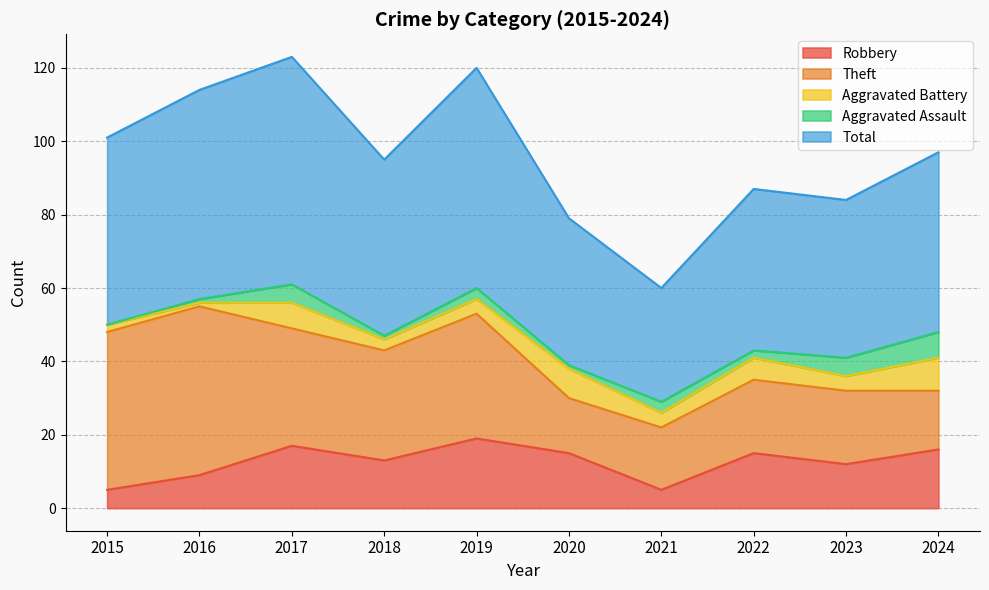

What is the difference between the maximum and minimum values in the Theft series?

31